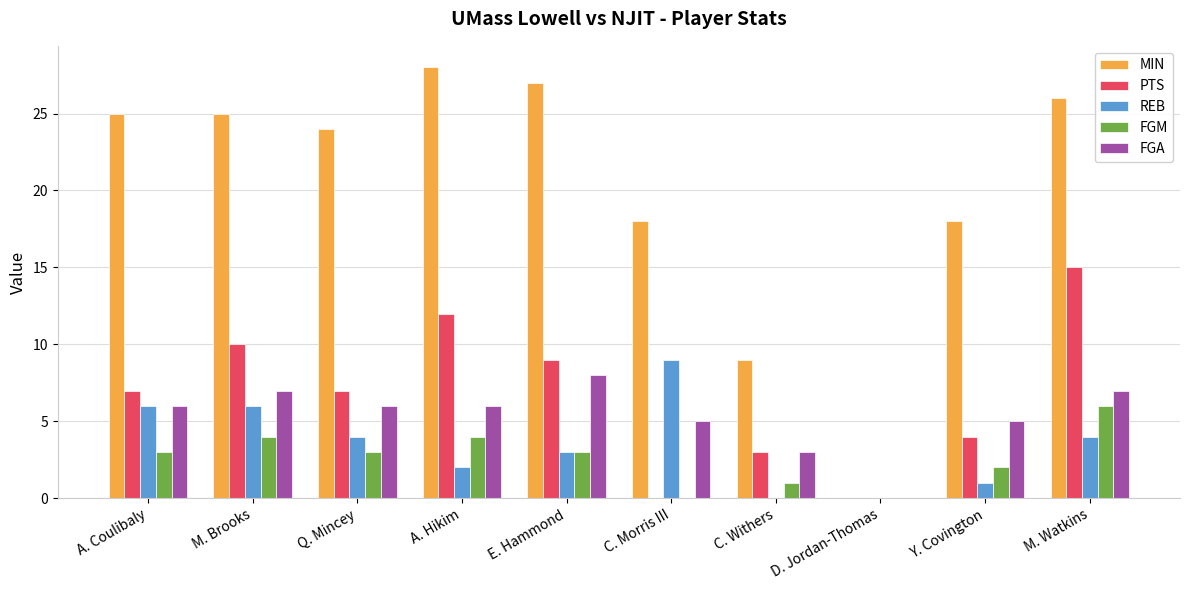

What is the maximum value for FGA?

8